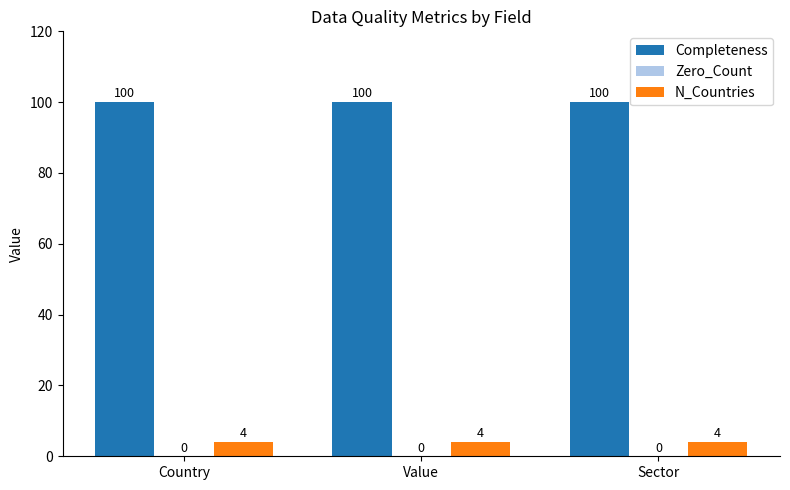

At how many categories does at least one series exceed 44?

3